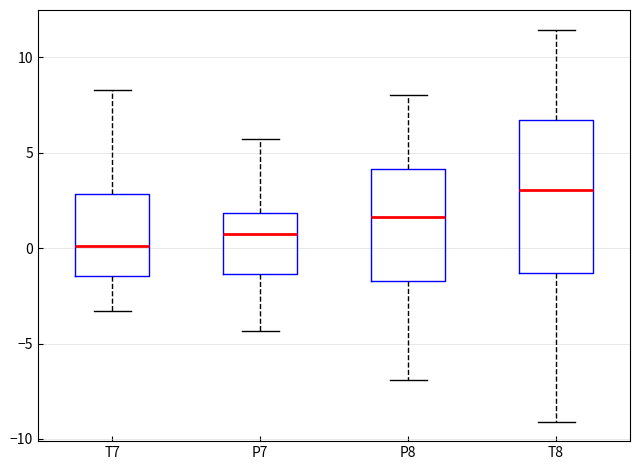

Comparing the boxes themselves (not the whiskers), which one is the tallest?

T8